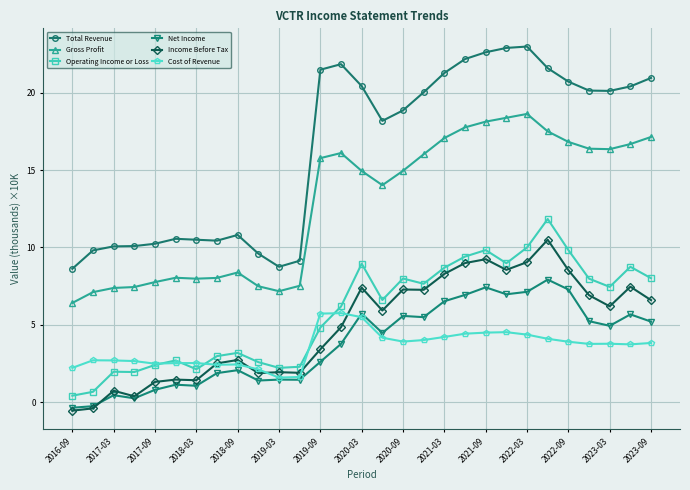

True or false: Income Before Tax has more than 2 interior local peaks.

True